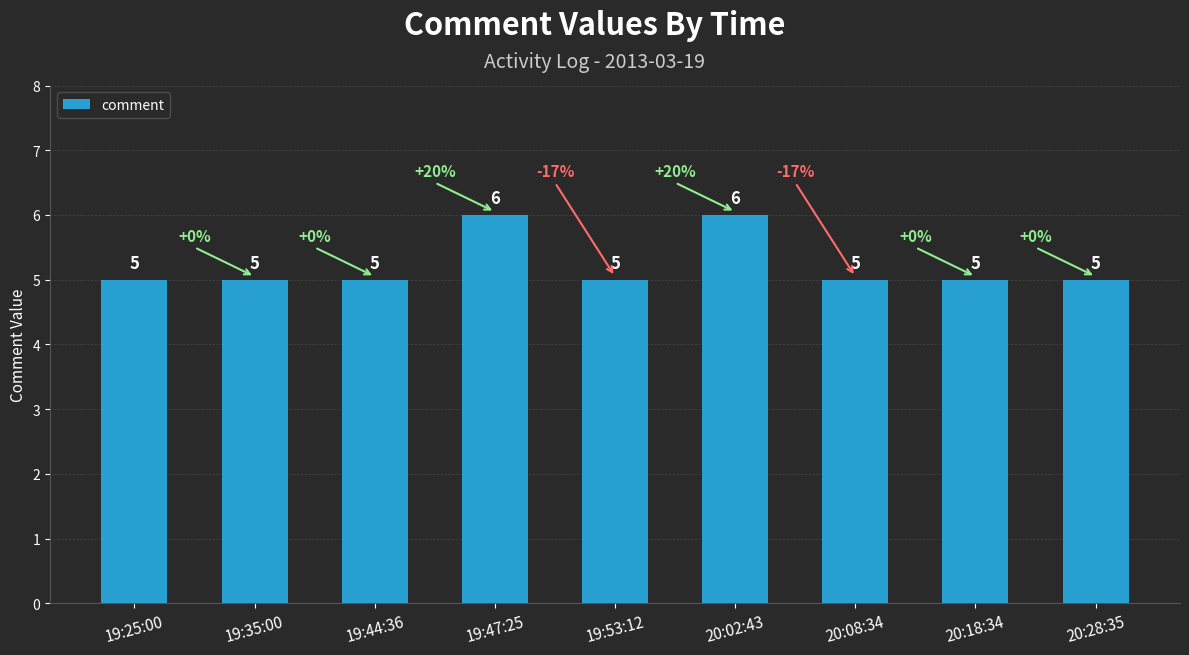

What is the label of the 2nd bar from the right?

20:18:34